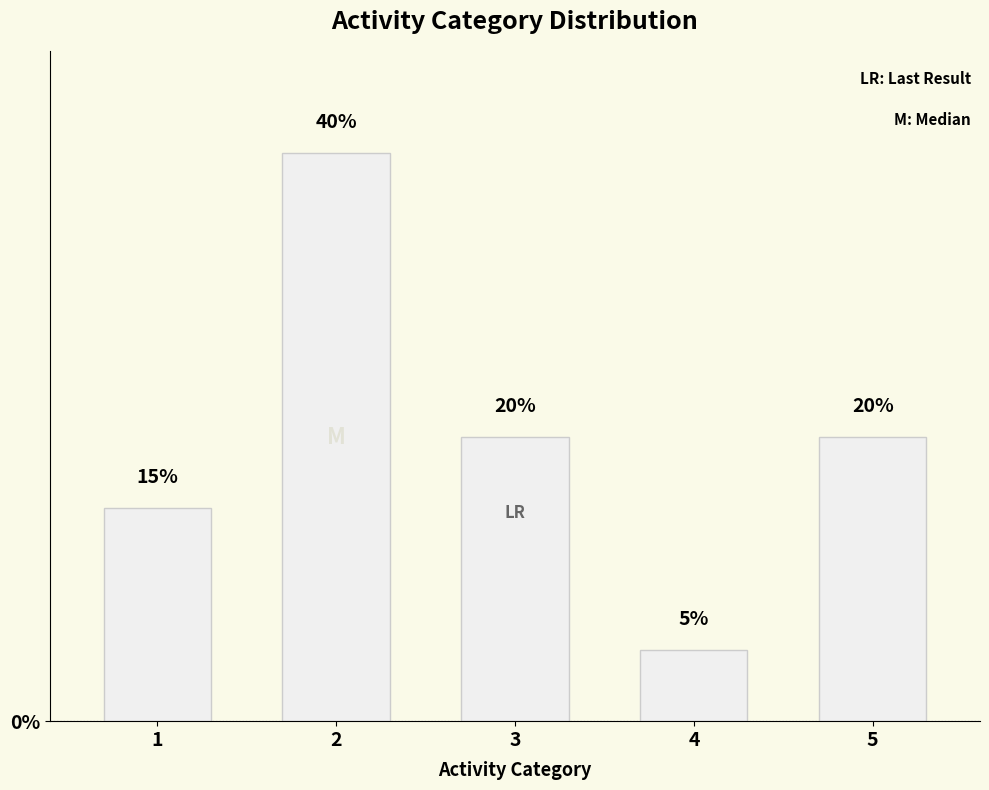

How many values are between 15 and 20?

3